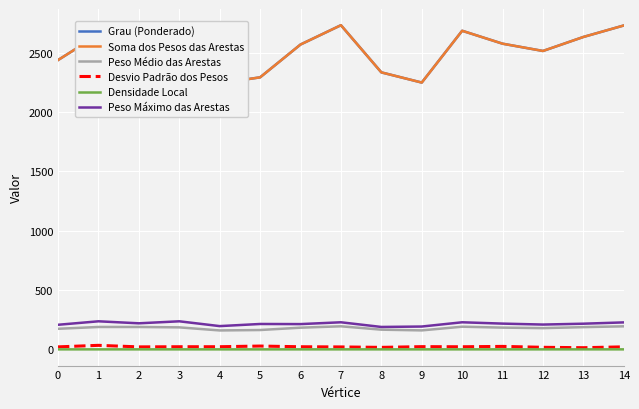

True or false: Densidade Local has more than 2 interior local peaks.

True